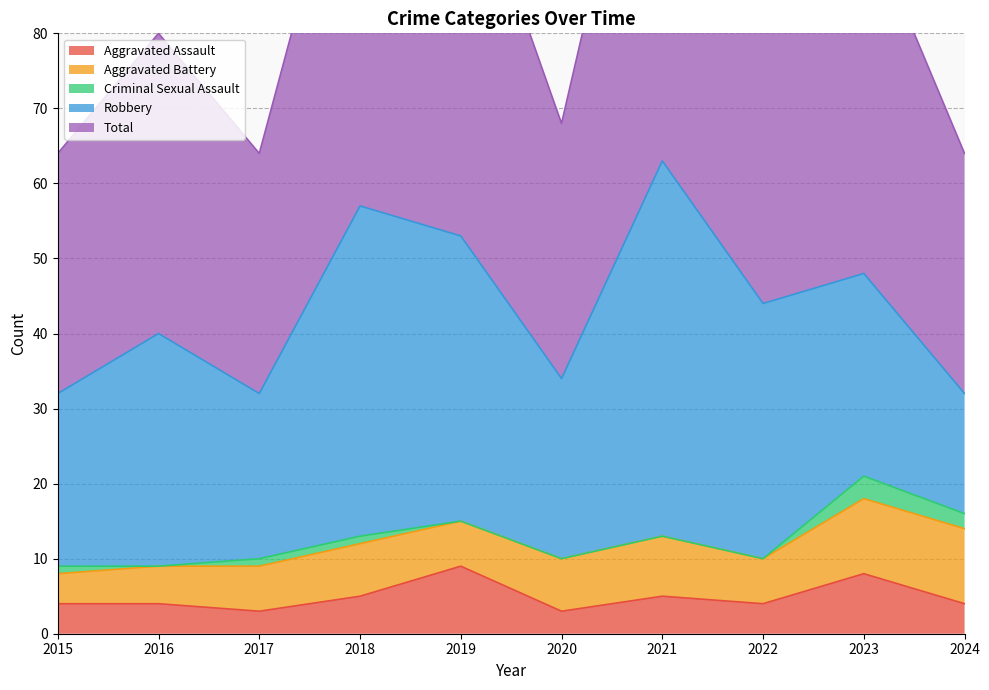

What is the maximum value for Criminal Sexual Assault?

3